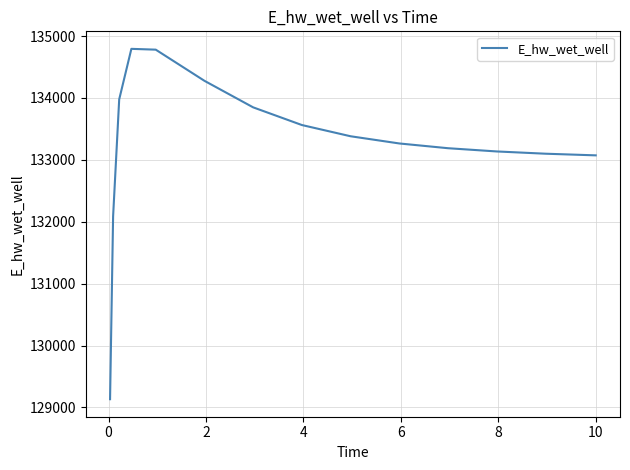

What is the minimum value shown in the chart?

129132.1